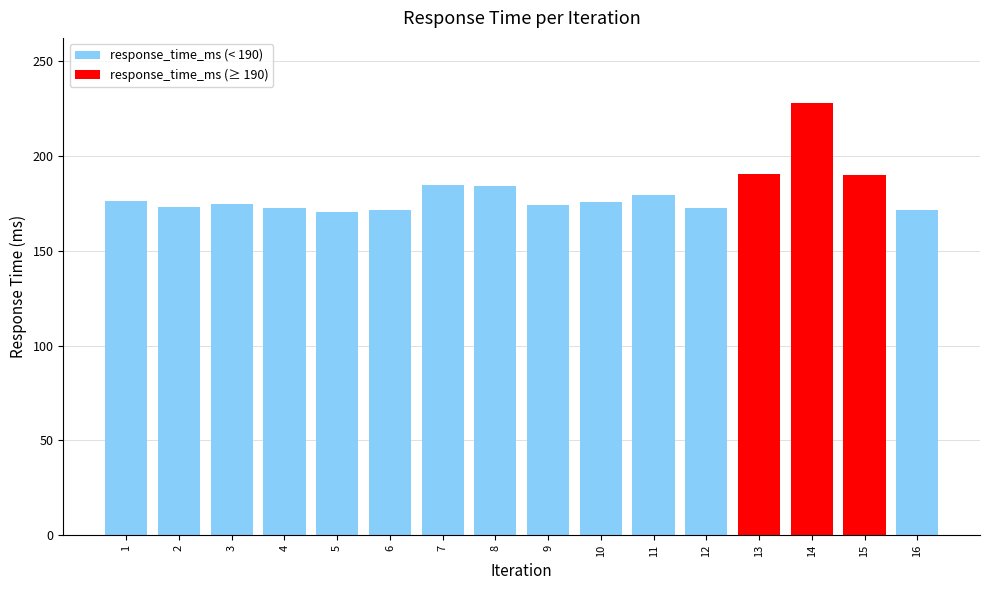

Where does the data first go above 175?

1